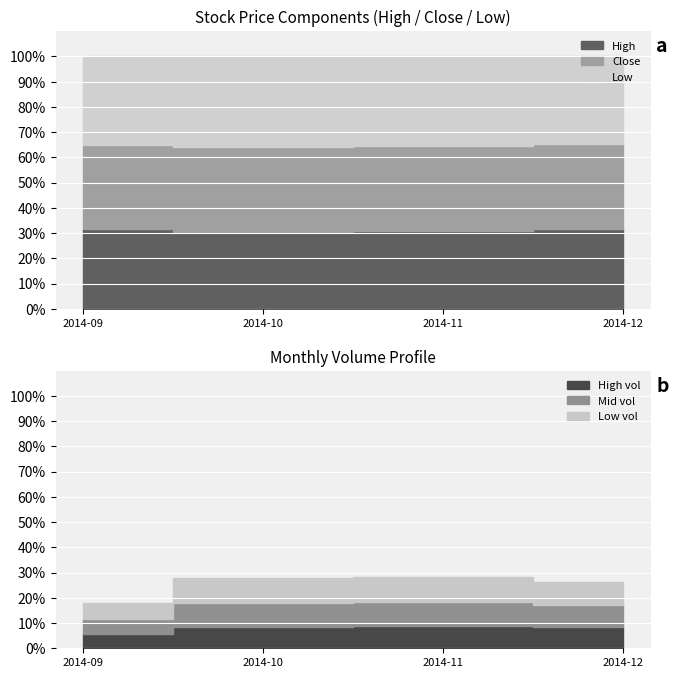

What is the value of the High point at the 3rd from the left?

1.9